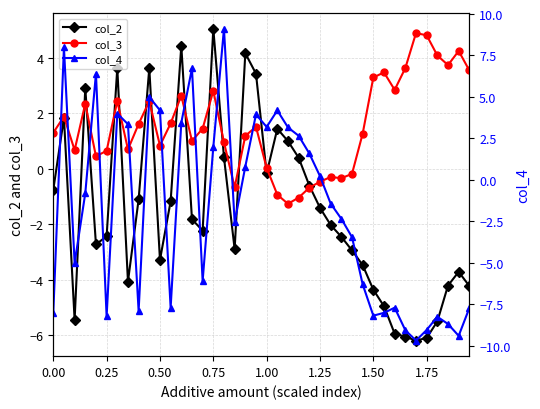

Which series has the largest total across all categories?

col_3